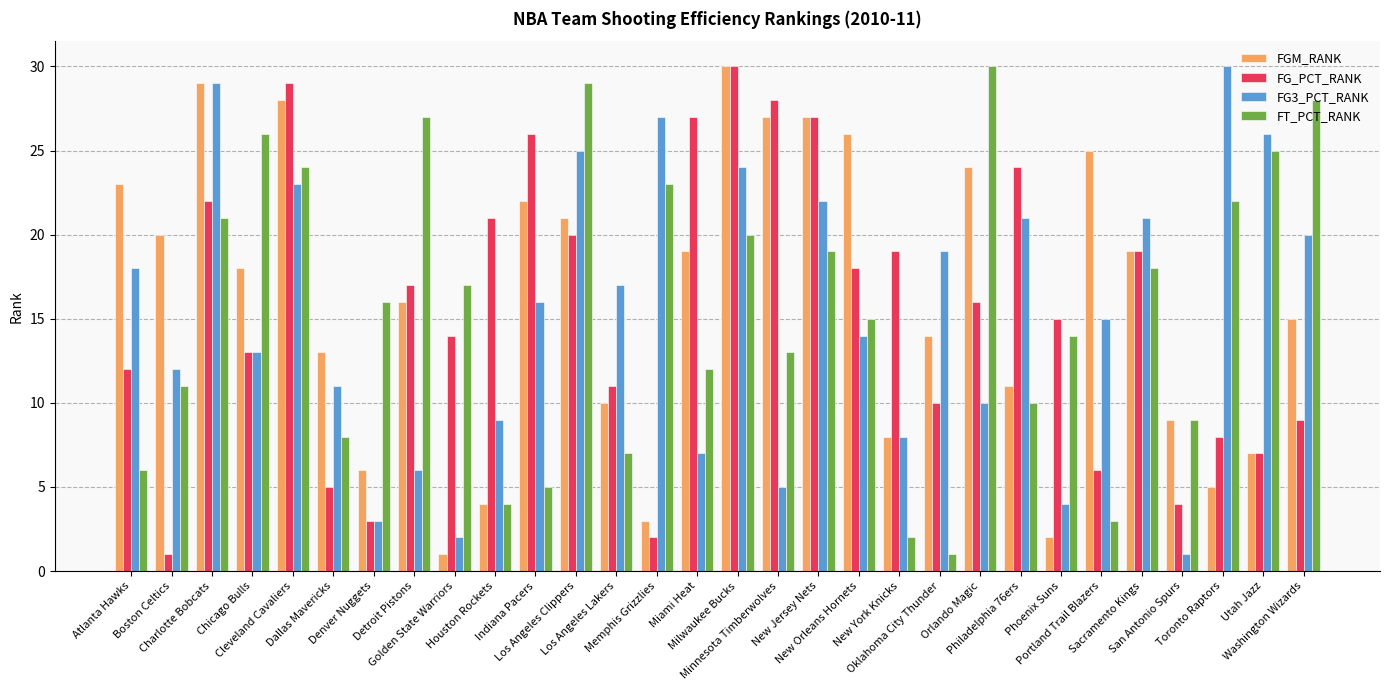

What is the label of the 7th bar from the right?

Phoenix Suns